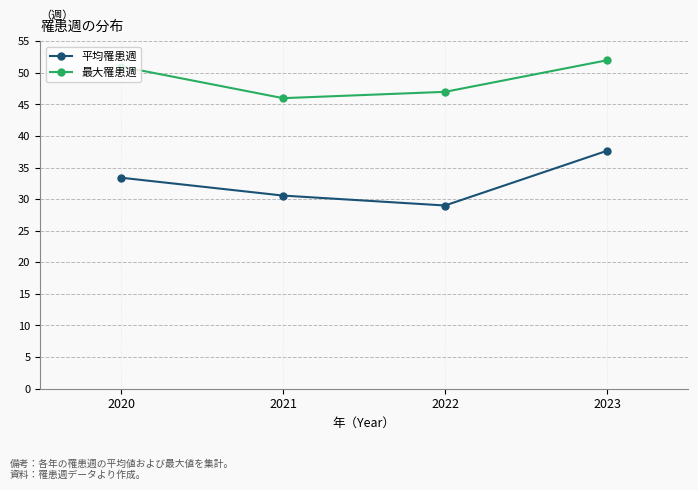

What is the spread (max minus min) of values at 2023?

14.3